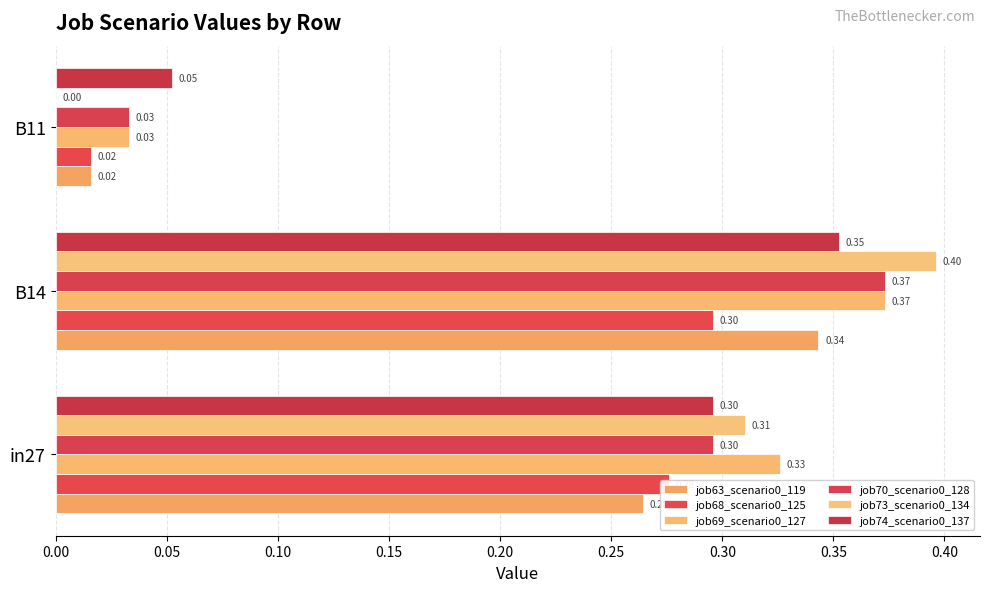

How many data points does each series have?

3